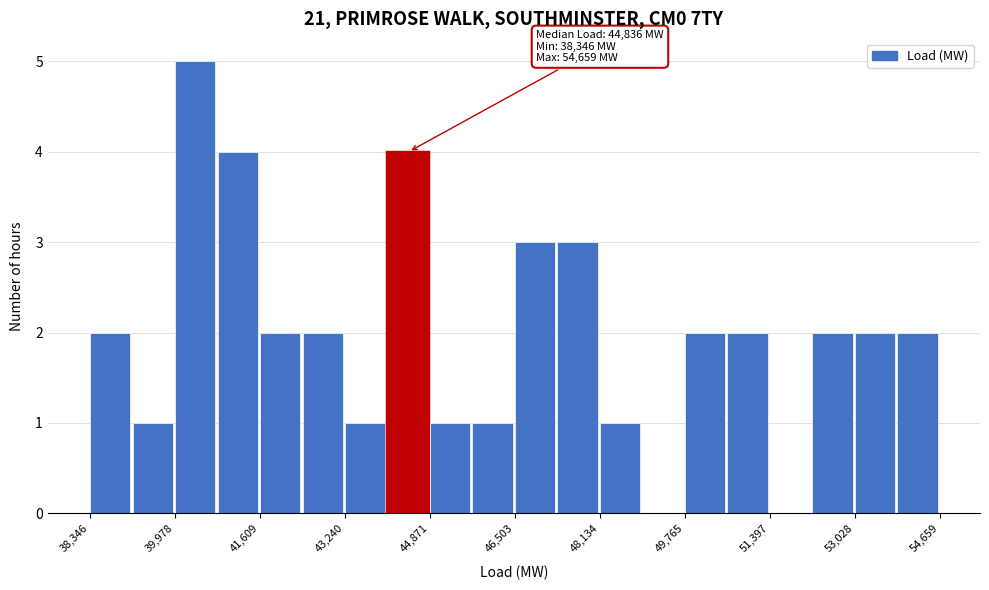

Which range on the x-axis has the tallest bar?

40000 to 40800